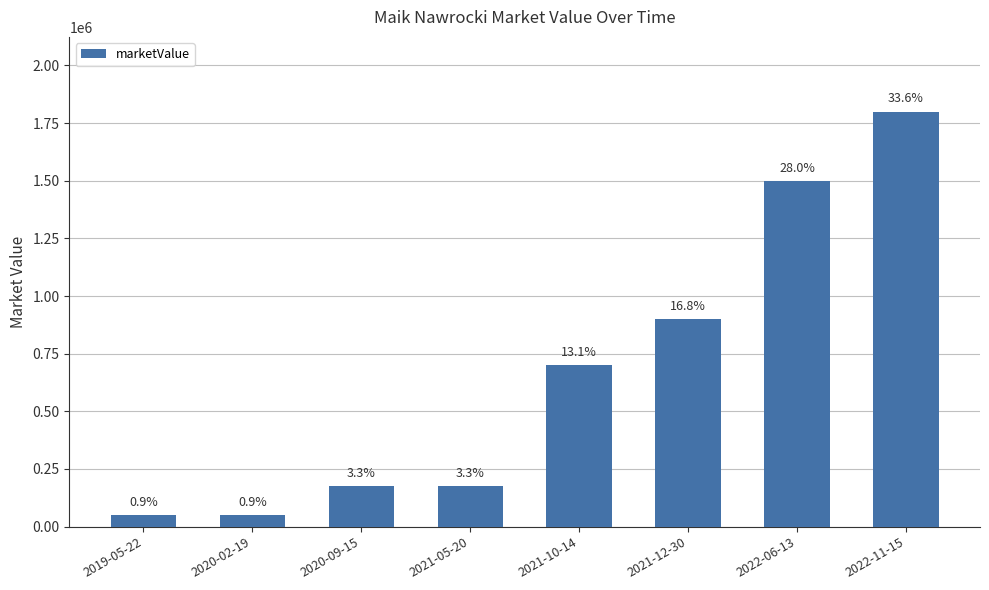

How many bars are there in total?

8